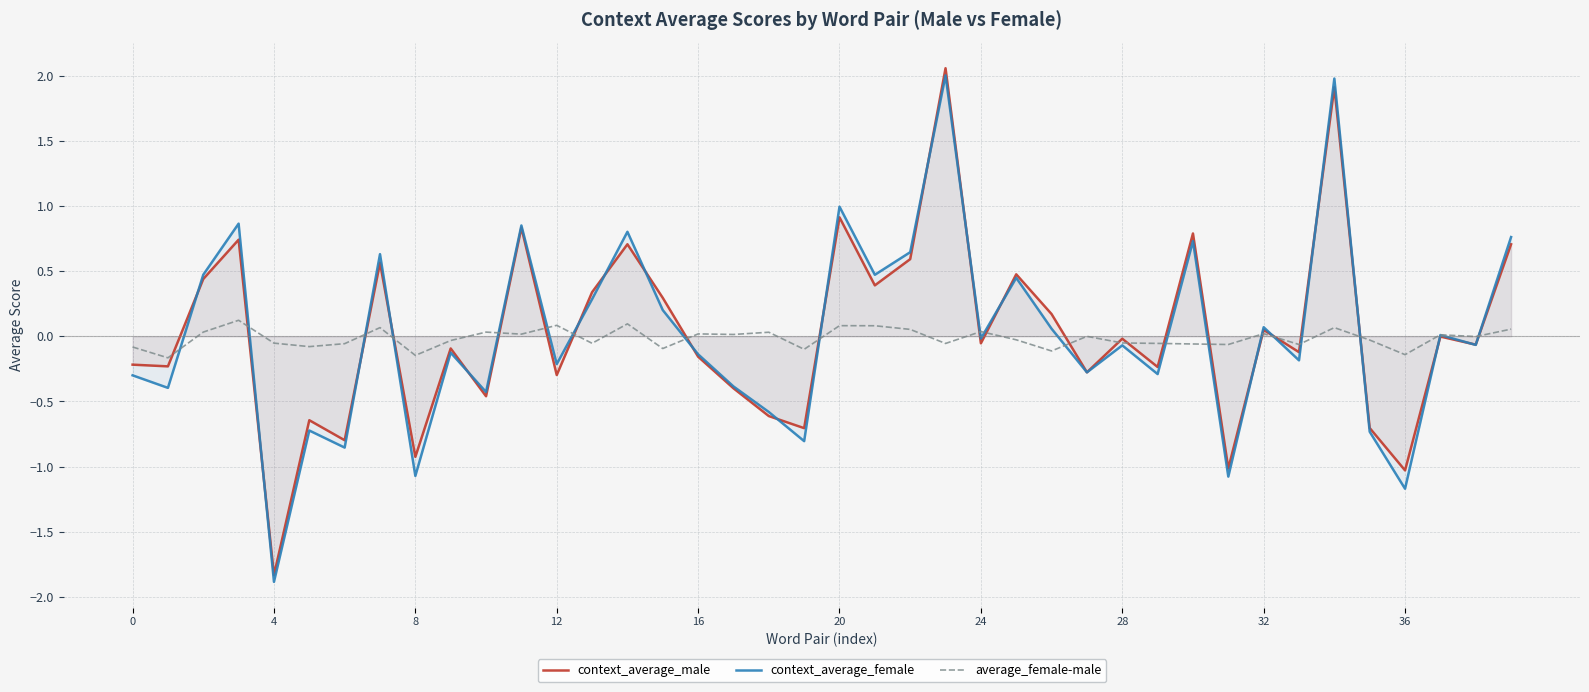

What is the lowest value of the context_average_male series?

-1.8